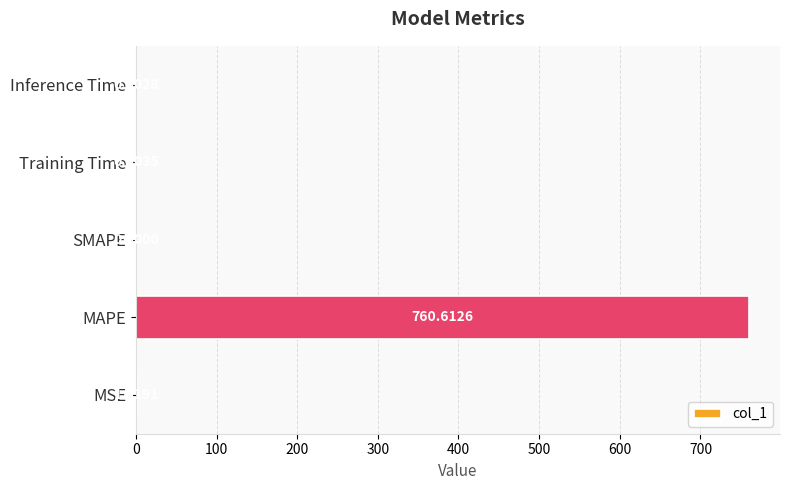

How many data points are above 0?

4